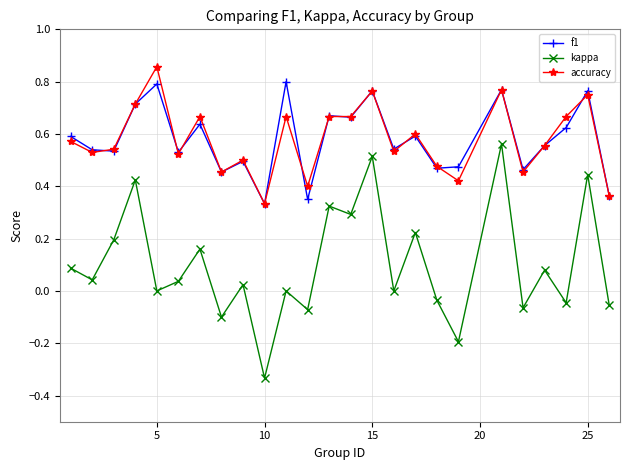

Count the f1 values in the range 0 to 1.

25